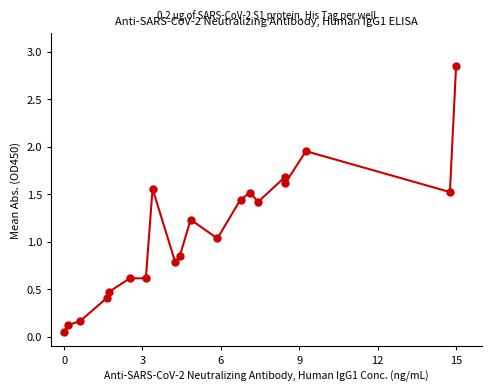

Which has a higher value, 15 or 12?

15